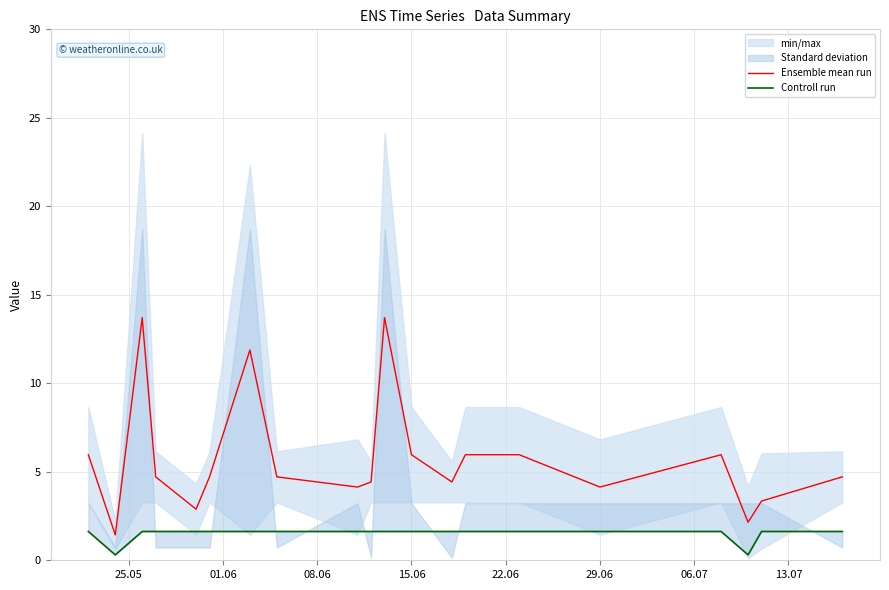

The Controll run series shows 2.6 at 13.07. True or false?

False